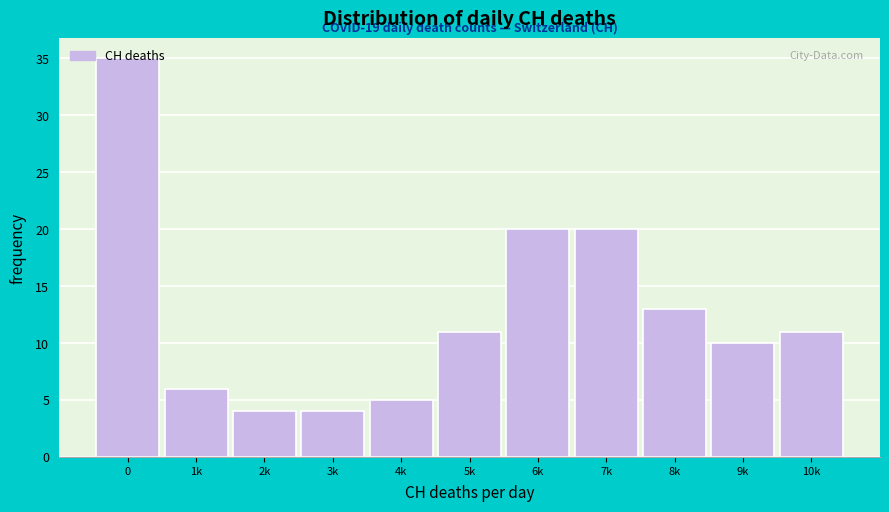

Is it true that the value at 2k is 4?

True